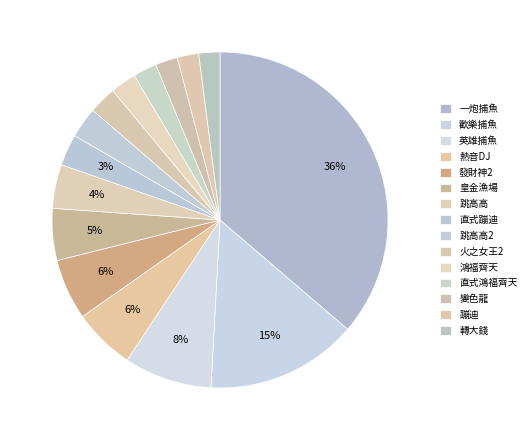

True or false: 直式蹦迪 accounts for 3% of the total.

True